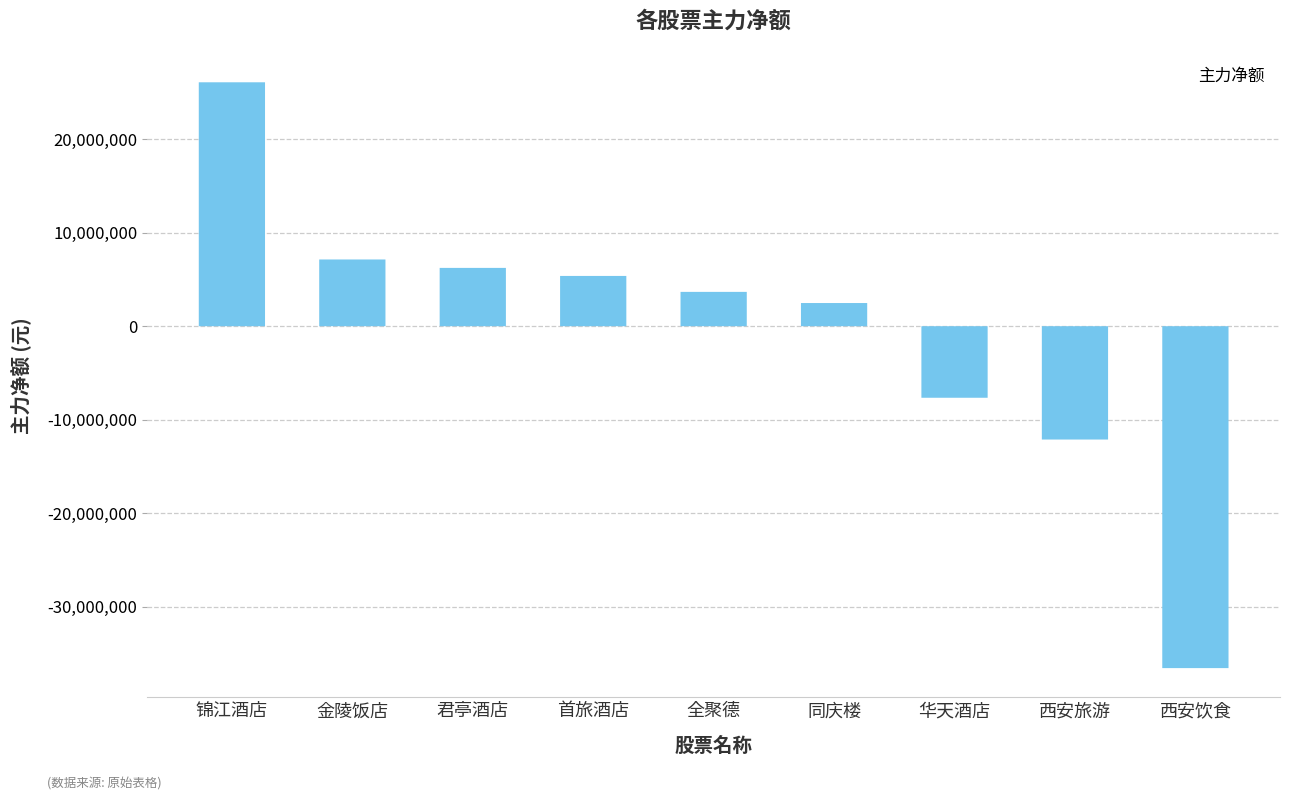

What is the label of the 3rd bar from the right?

华天酒店